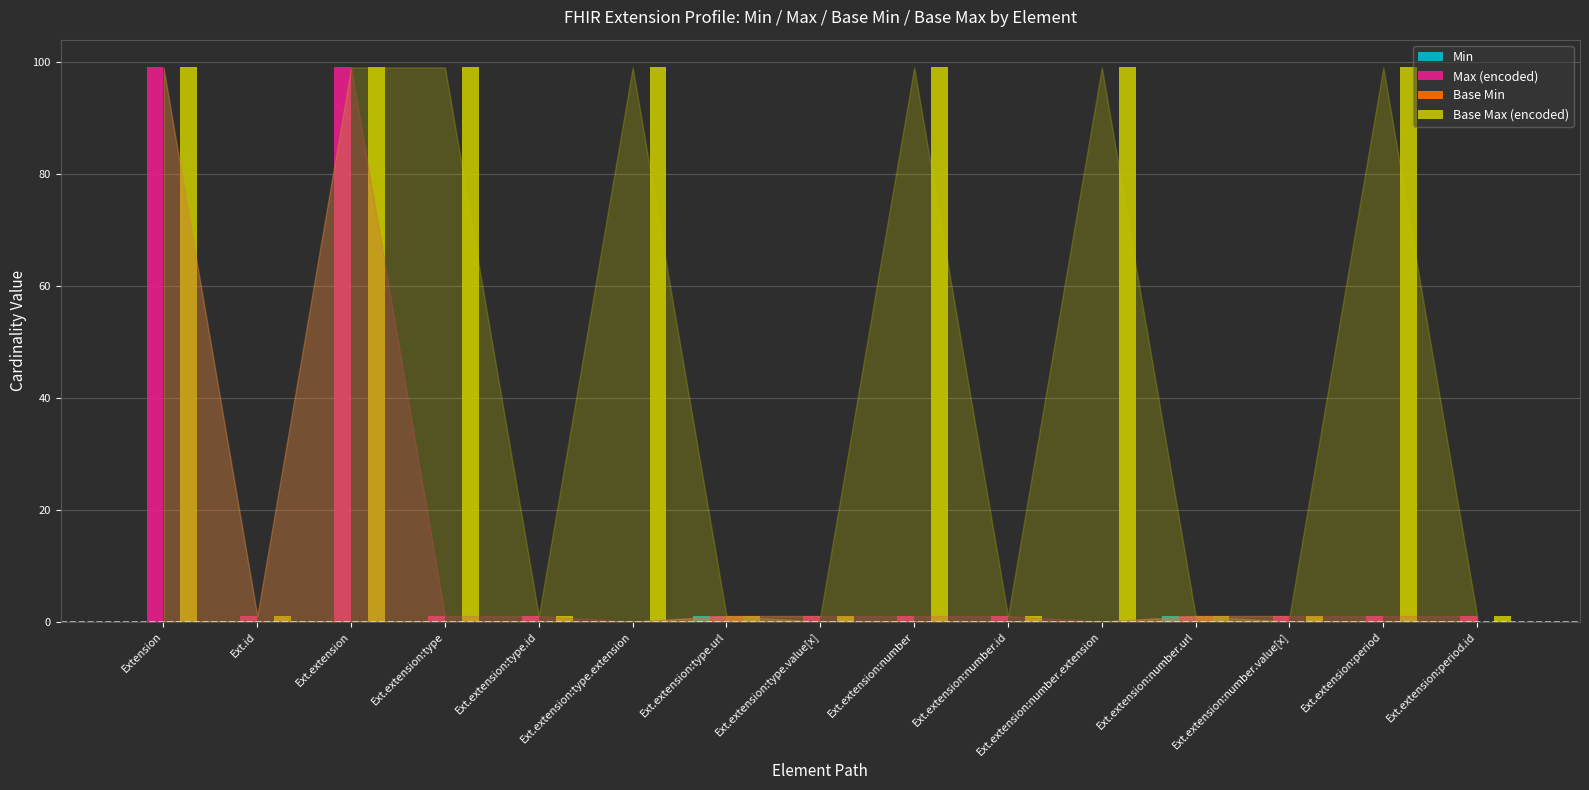

Count the number of categories in the chart.

15